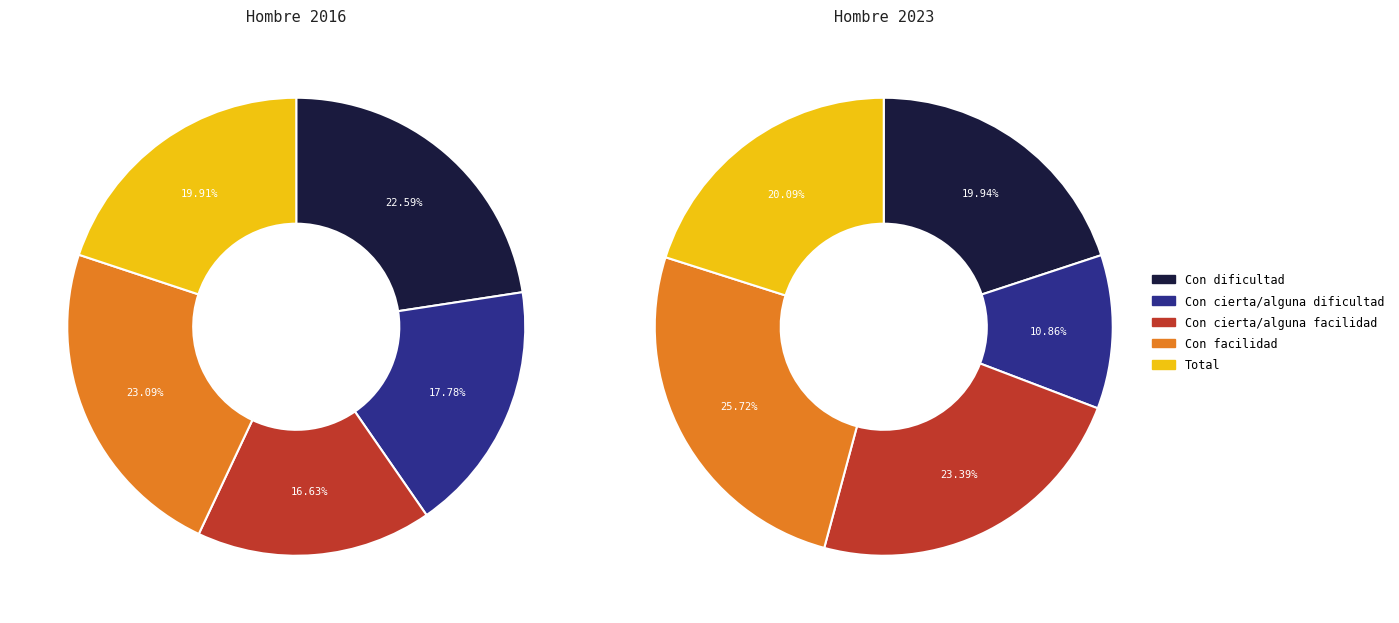

Combined, do Total and Con facilidad account for over 50%?

No